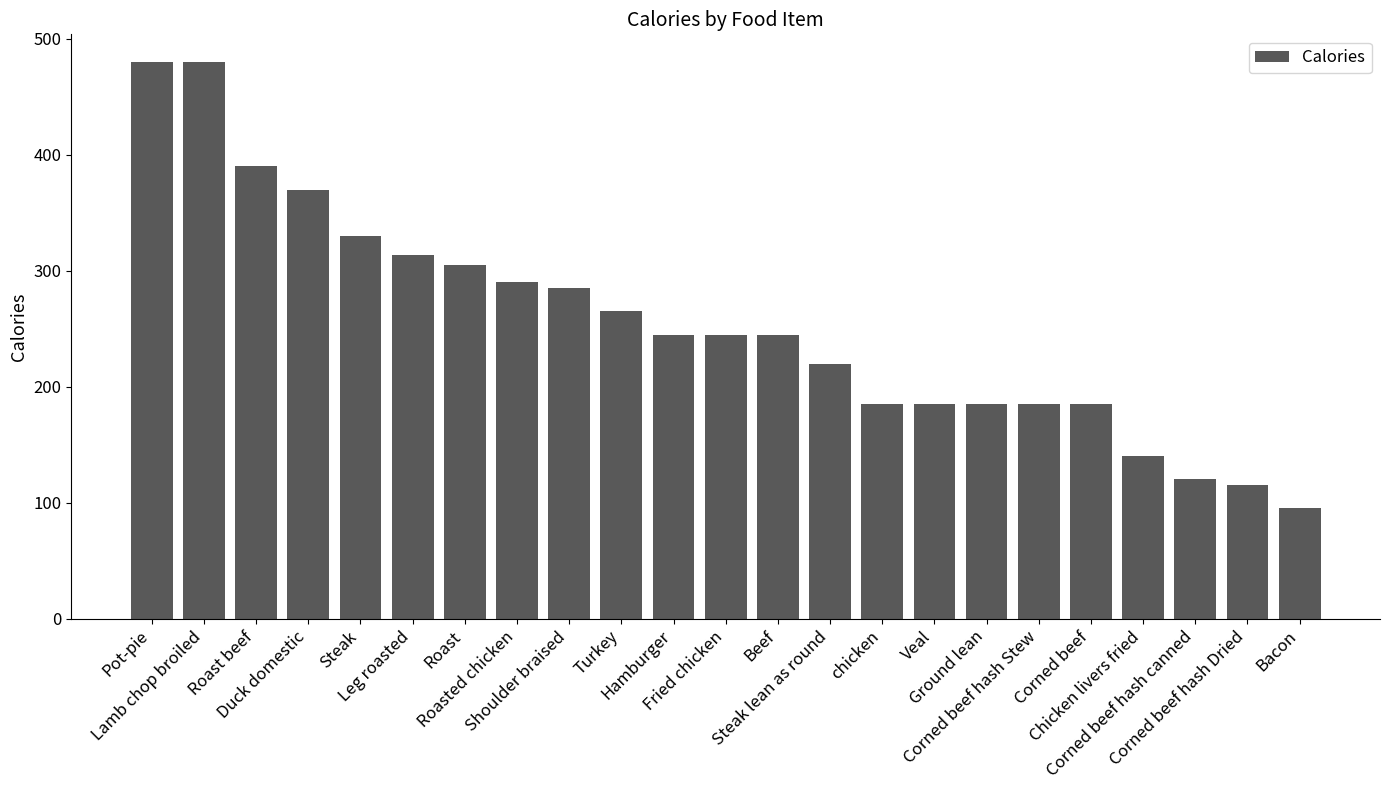

What is the minimum value shown in the chart?

95